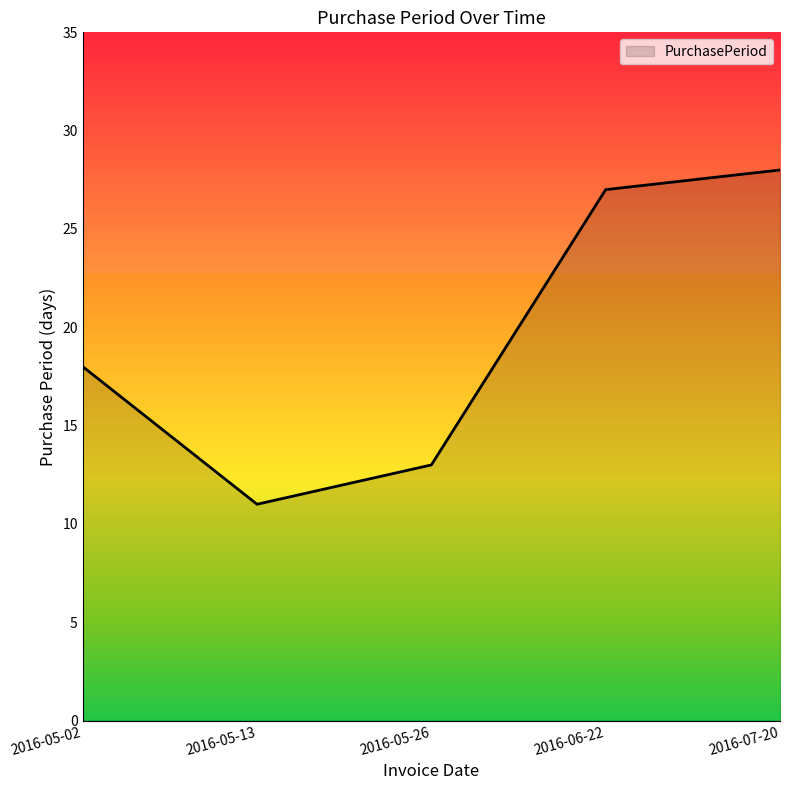

What is the difference between the maximum and minimum values?

17